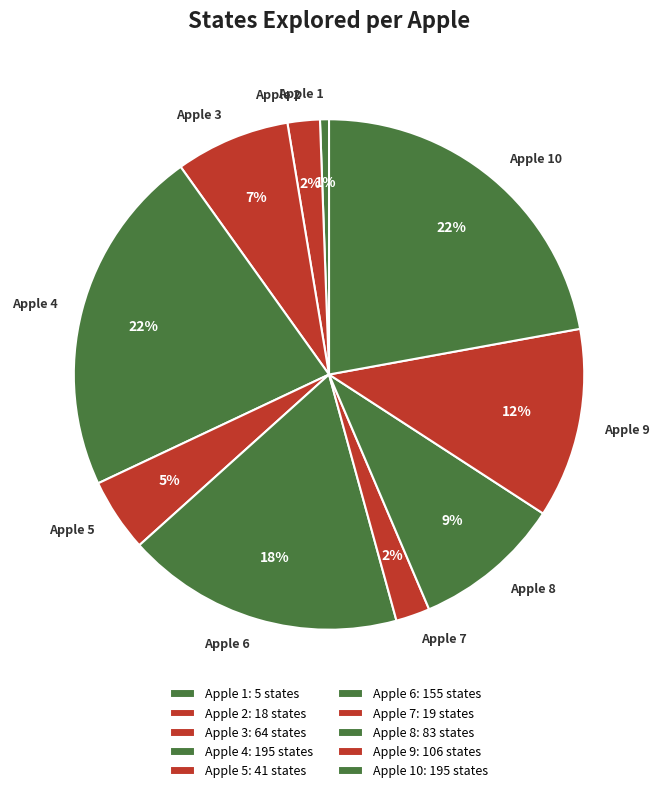

Approximately how many times larger is the value at Apple 9 compared to Apple 3?

1.7